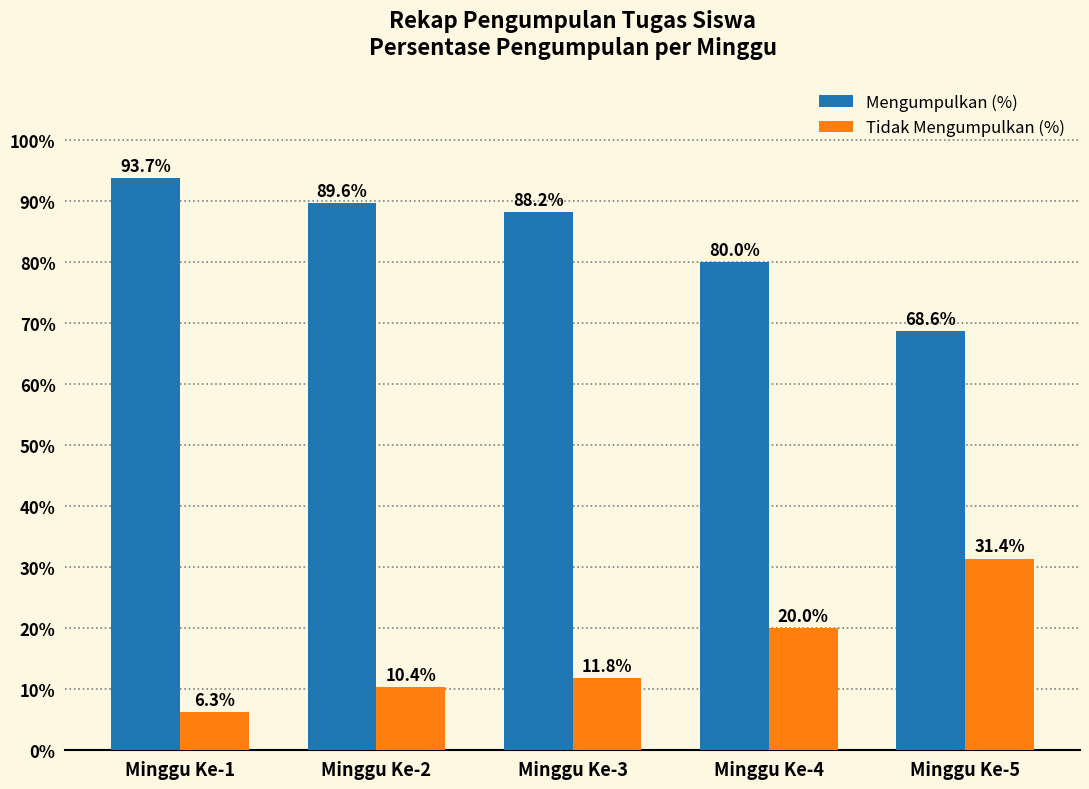

List the series in order of their peak value, lowest first.

Tidak Mengumpulkan (%), Mengumpulkan (%)